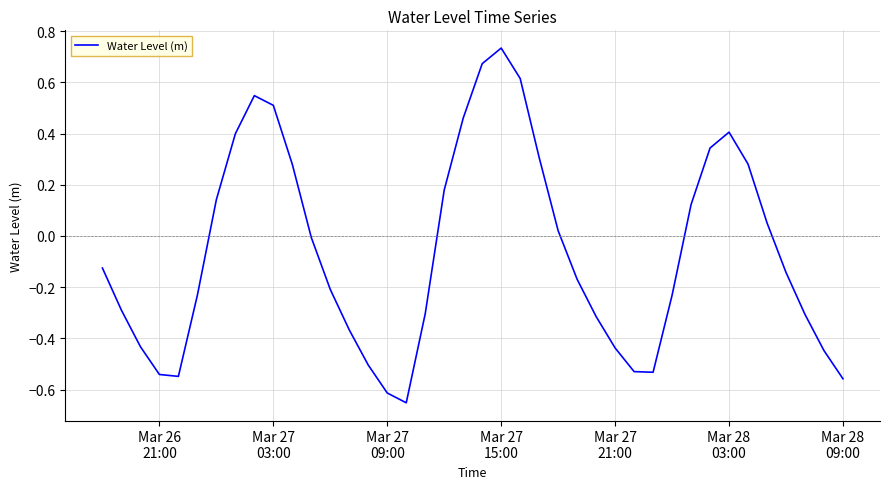

Is this an area chart (filled region under the line)?

No